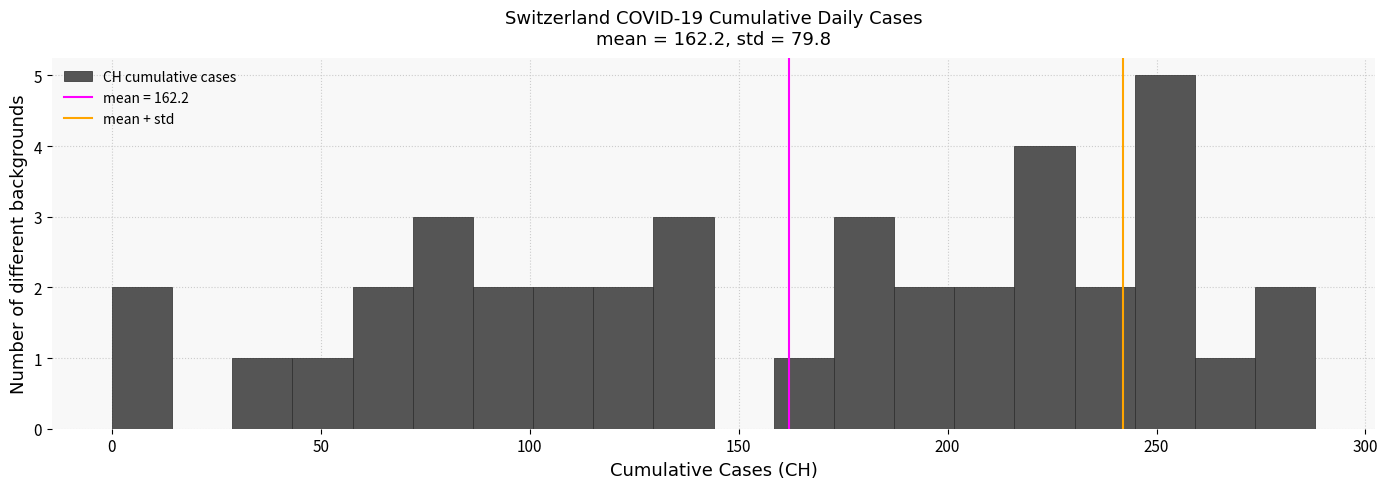

Read against the x-axis, roughly where is the centre of the tallest bar?

250